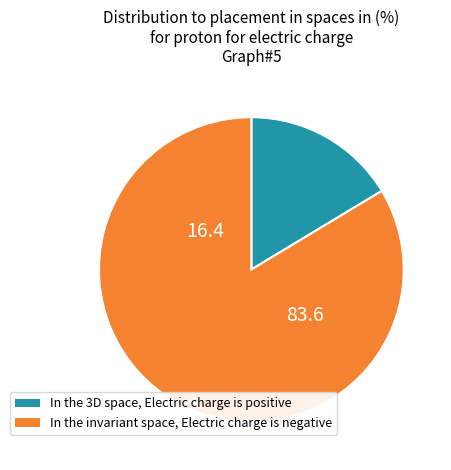

Is there any slice that represents more than half of the pie?

Yes